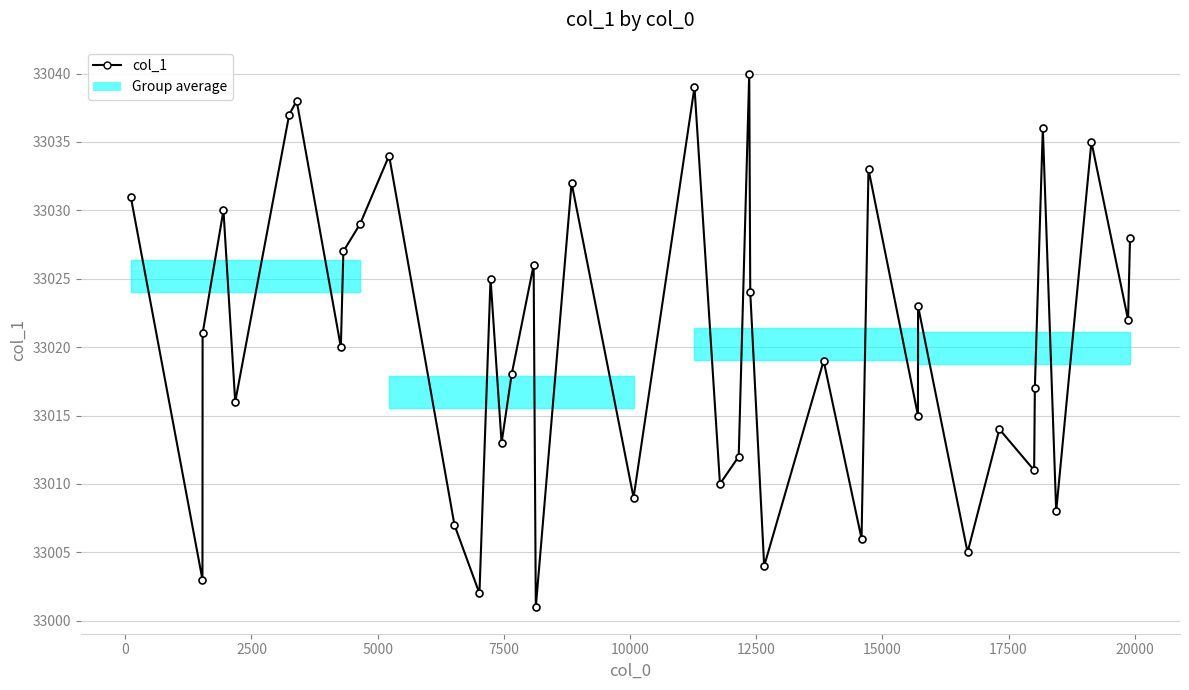

What is the value of the 19th point from the left?

33032